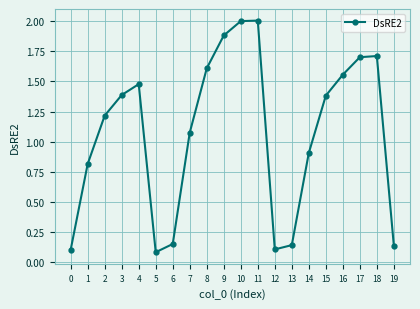

Is it true that the value at 3 is 0.9?

False